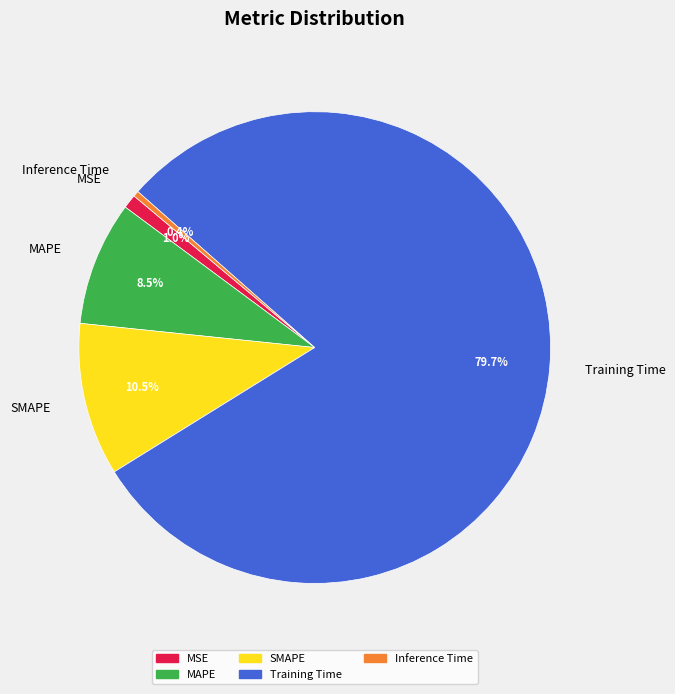

What is the largest slice in the pie chart?

Training Time